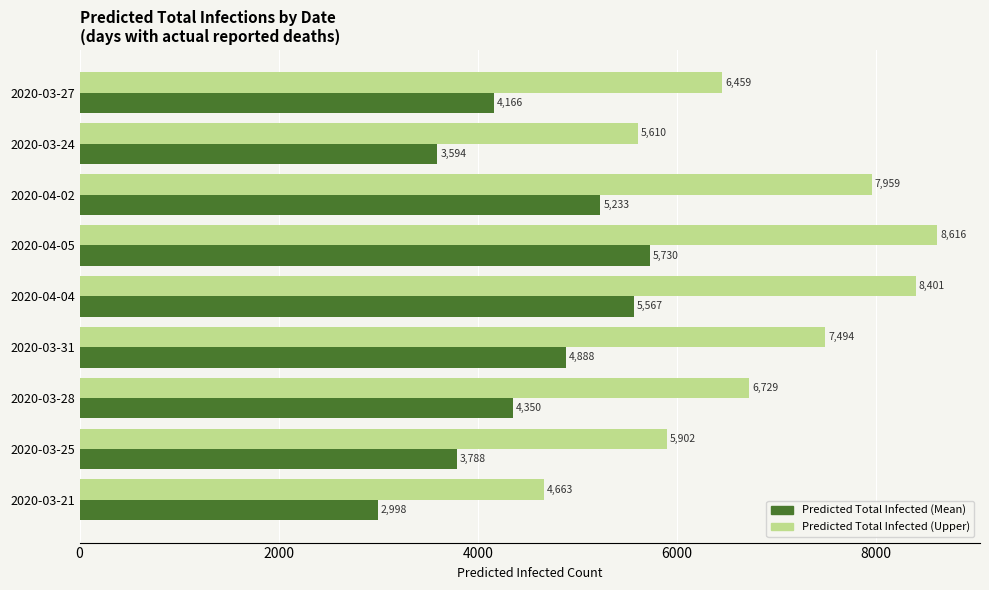

What is the minimum value shown in the chart?

2998